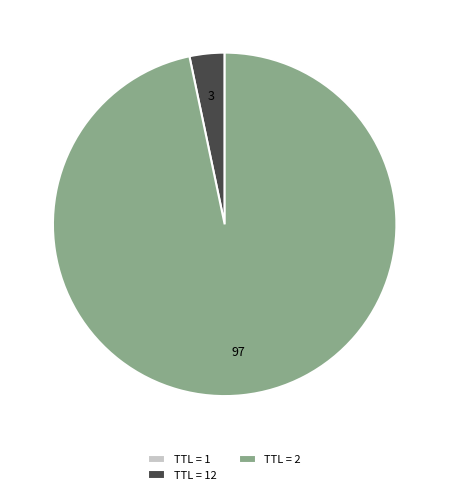

Is there any slice that represents more than half of the pie?

Yes